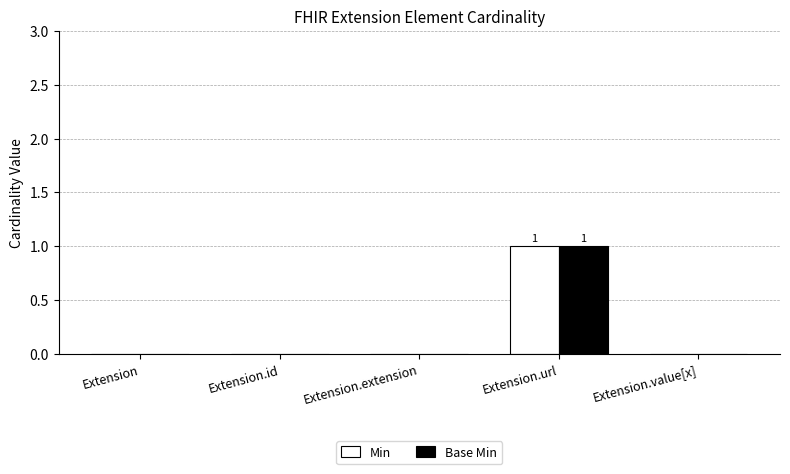

At which category is the sum across all series the highest?

Extension.url